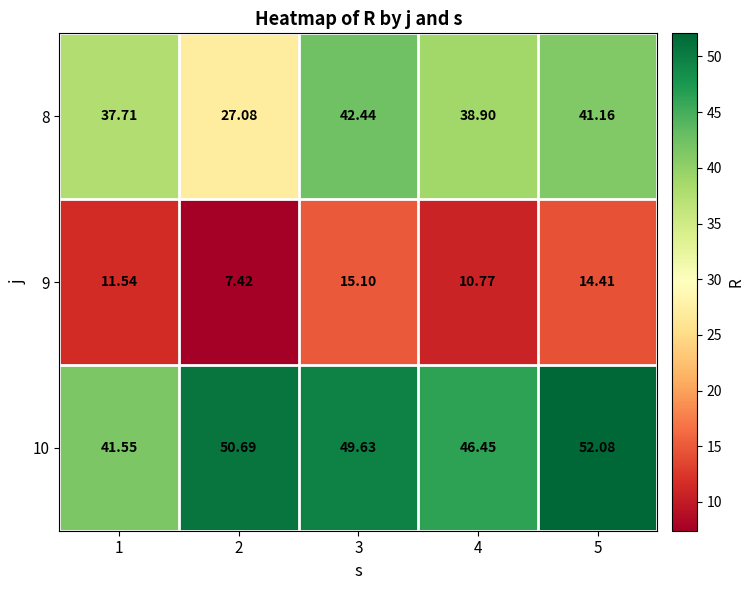

Is the value of 10 at 1 greater than the value of 9 at 5?

Yes